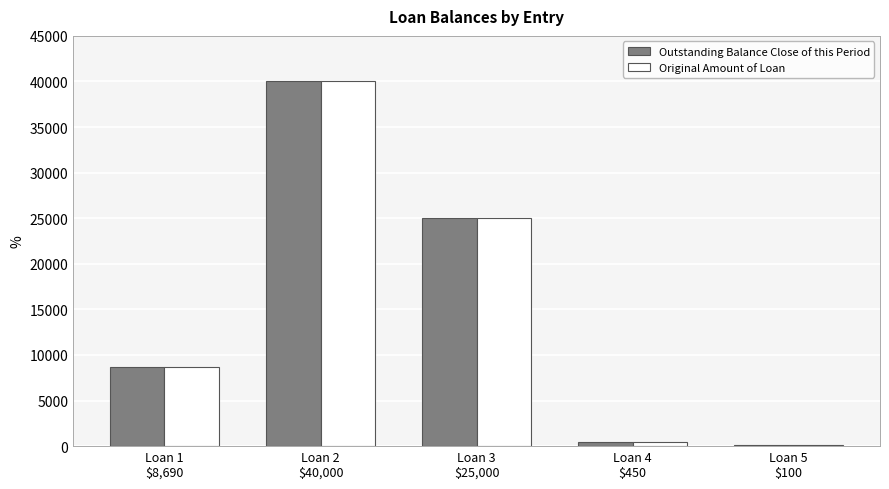

Is it true that Original Amount of Loan equals 40000.0 at Loan 2
$40,000?

True